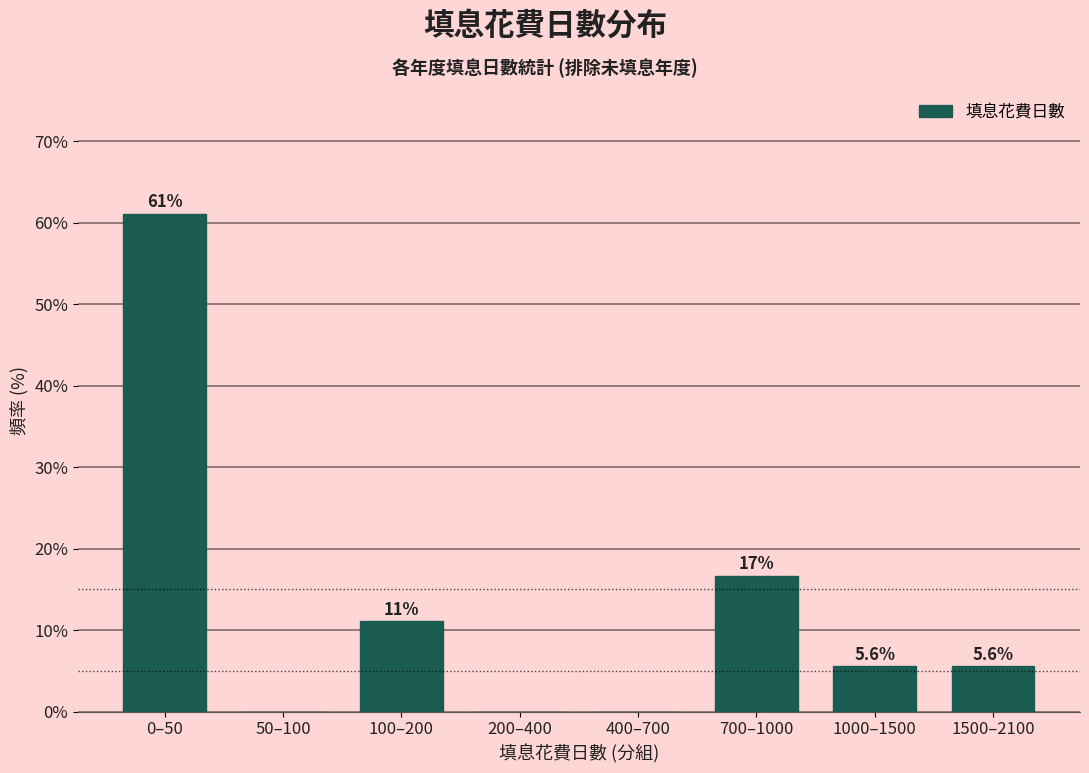

Reading right to left, what are all the values shown in this chart?

1500–2100=5.6	1000–1500=5.6	700–1000=16.7	400–700=0.0	200–400=0.0	100–200=11.1	50–100=0.0	0–50=61.1